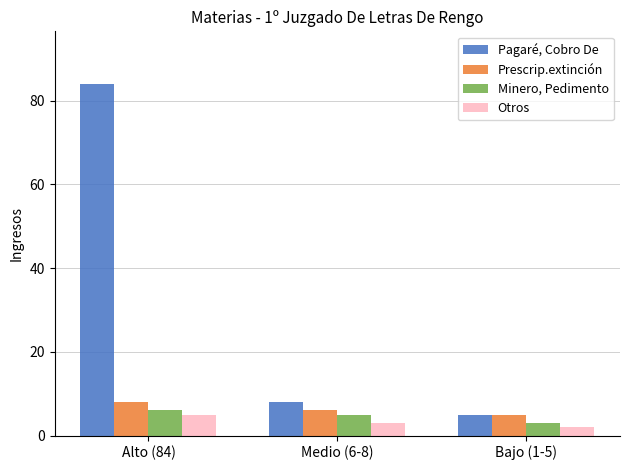

What is the total value across all series at Medio (6-8)?

22